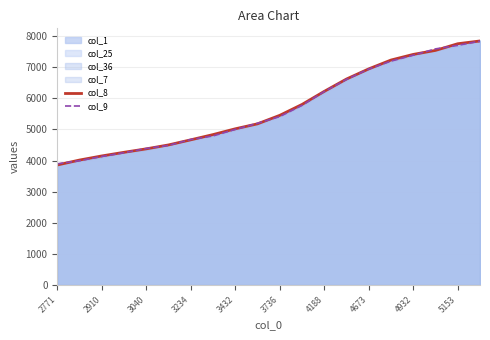

How many lines are shown in the chart?

2